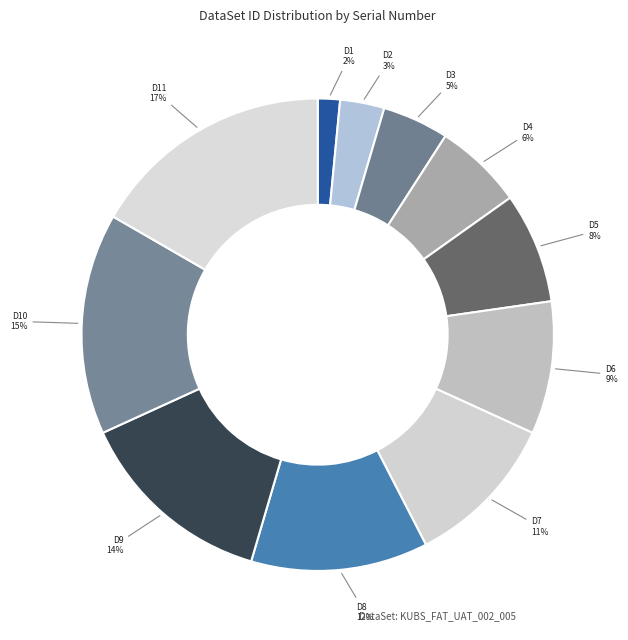

To the nearest percent, what is the difference between the D6 and D2 slice percentages?

6%